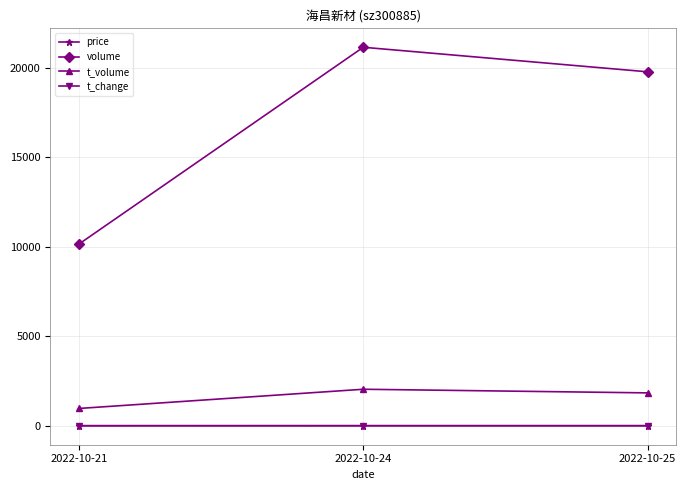

Is it true that t_change equals 1.1 at 2022-10-21?

True